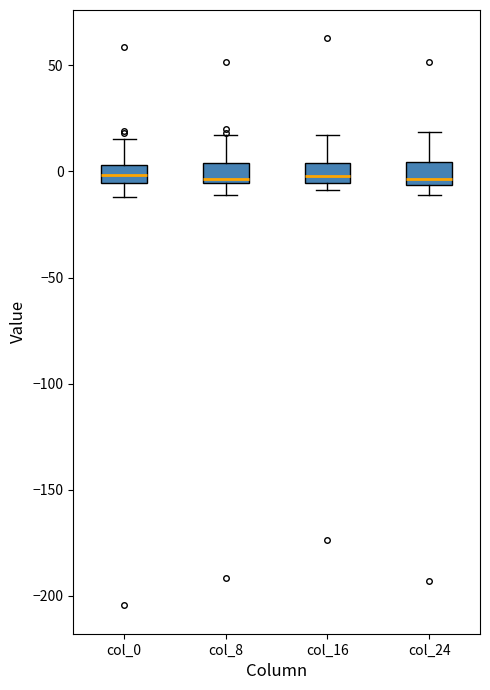

Reading left to right, read every box against the y-axis: the position of its median line, the range the box covers, and the ends of its whiskers. The values are not printed on the chart, so give them approximately, as read against the axis.

col_0: median 0, box -5 to 5, whiskers -10 to 15
col_8: median -5 (just above the box's lower edge), box -5 to 5, whiskers -10 to 15
col_16: median 0, box -5 to 5, whiskers -10 to 15
col_24: median -5 (just above the box's lower edge), box -5 to 5, whiskers -10 to 20